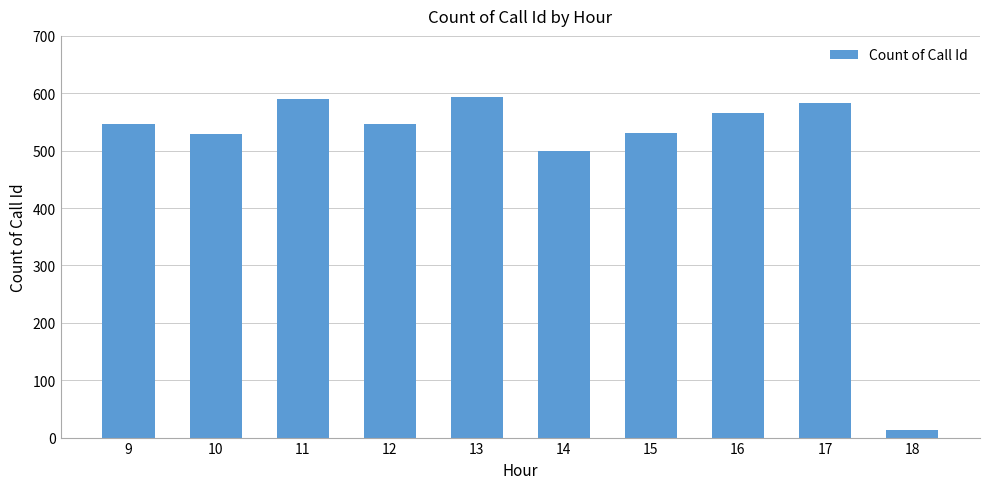

The value at 18 is 14. True or false?

True